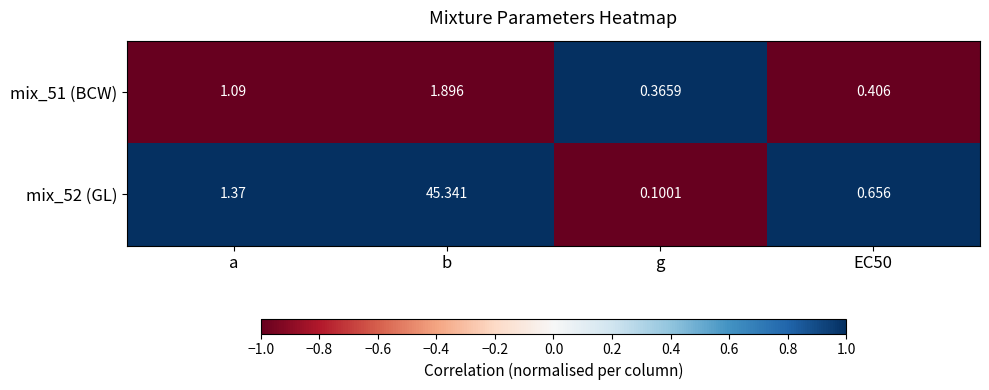

How many distinct data groups are displayed?

2